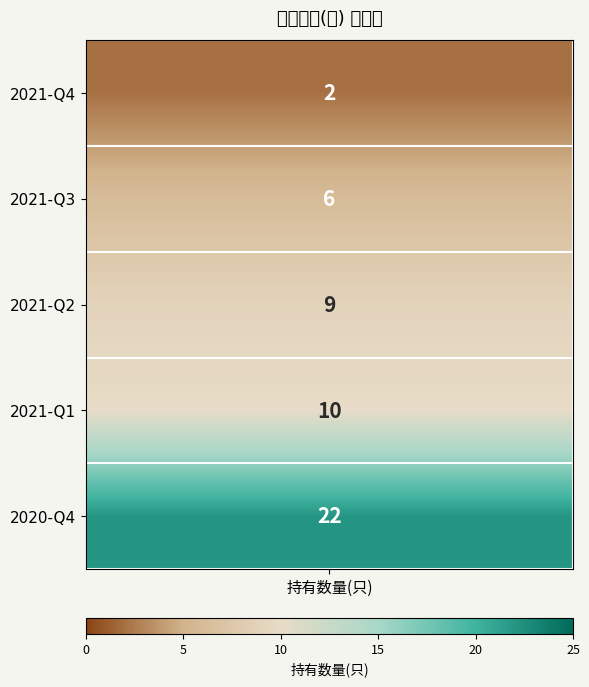

What is the change in value from 0 to 4?

+20